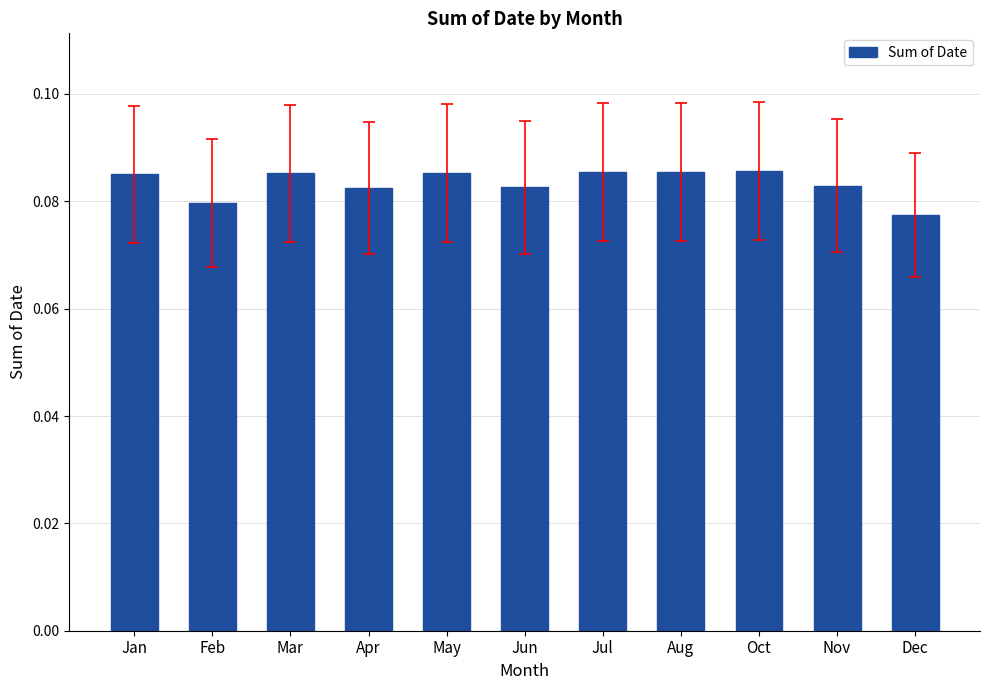

The value at Apr is 0.0. True or false?

False